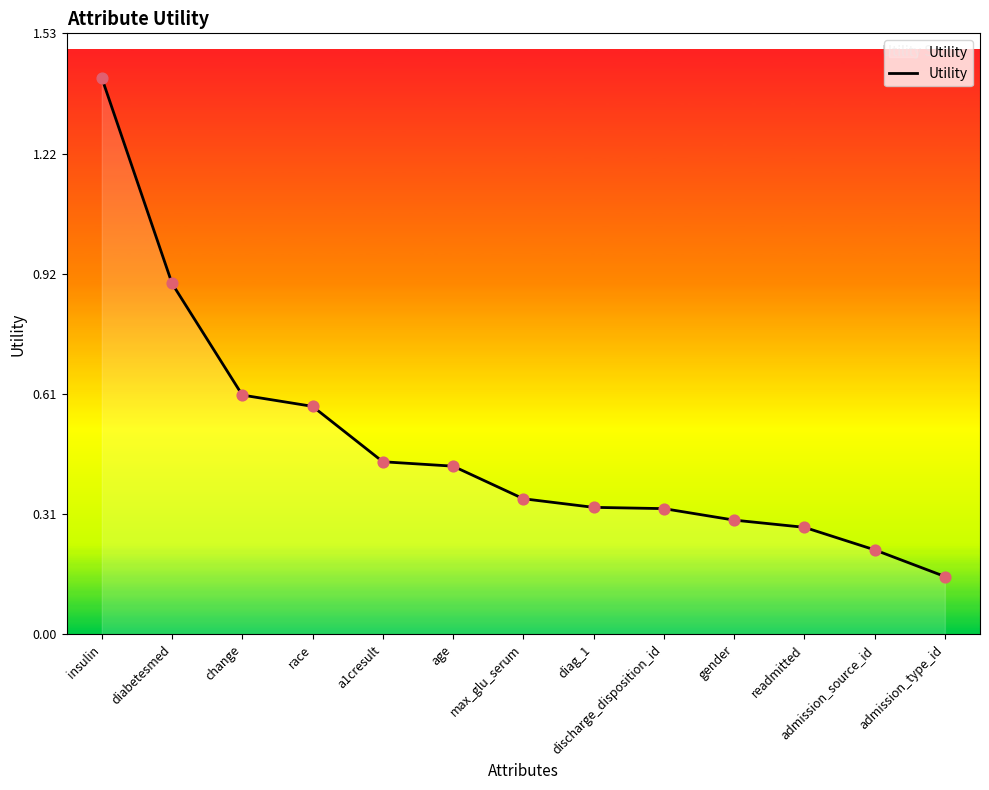

What is the change in value from diabetesmed to age?

-0.5